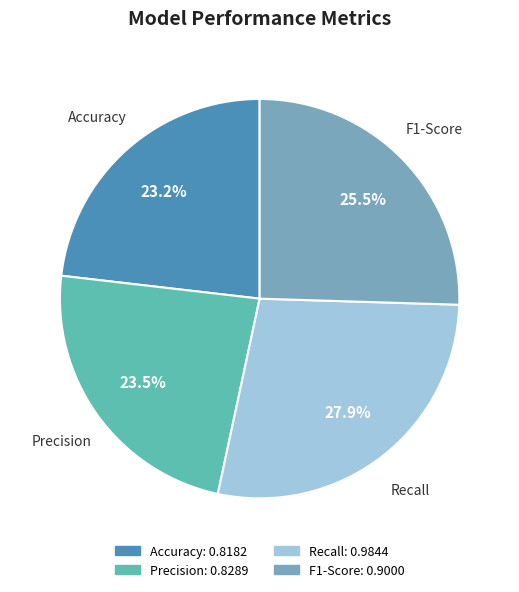

Which slice is the largest?

Recall